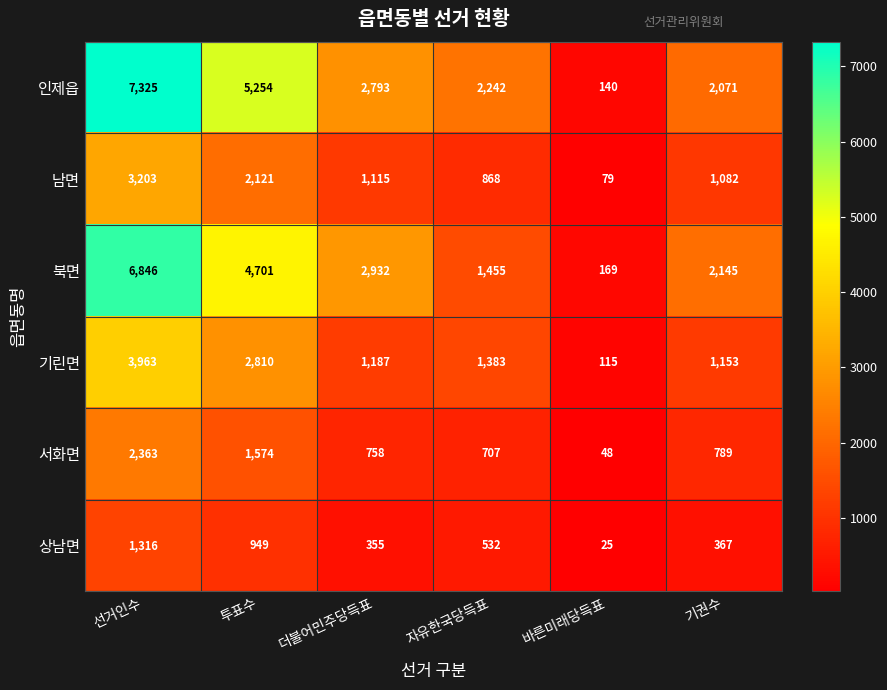

Between 선거인수 and 더불어민주당득표, which series saw the biggest shift?

인제읍